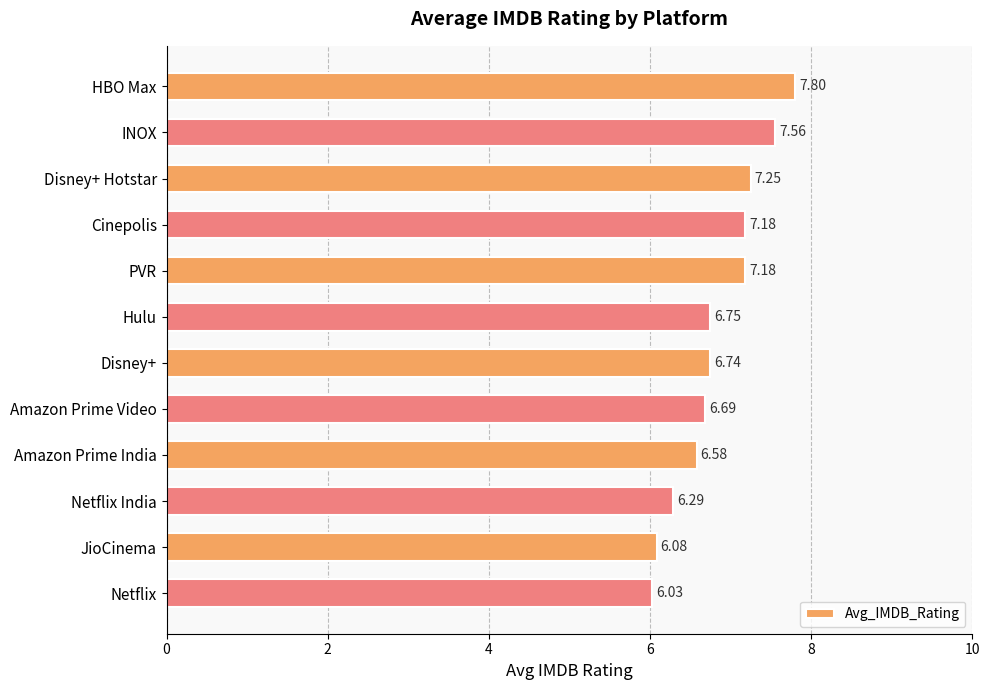

At which category does the chart reach its minimum across all series?

Netflix